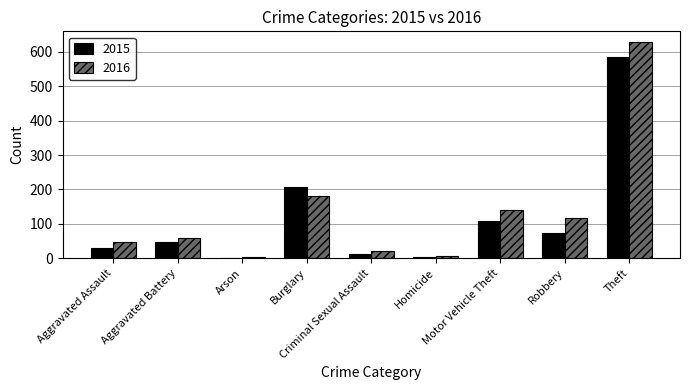

What is the difference between the maximum and minimum values in the 2016 series?

625